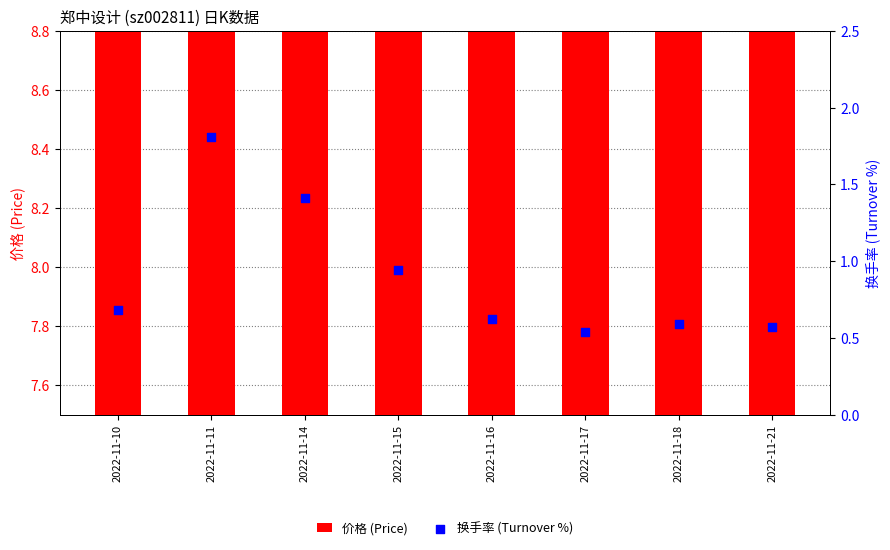

Is the value of 换手率 (Turnover %) at 2022-11-17 greater than the value of 价格 (Price) at 2022-11-15?

No